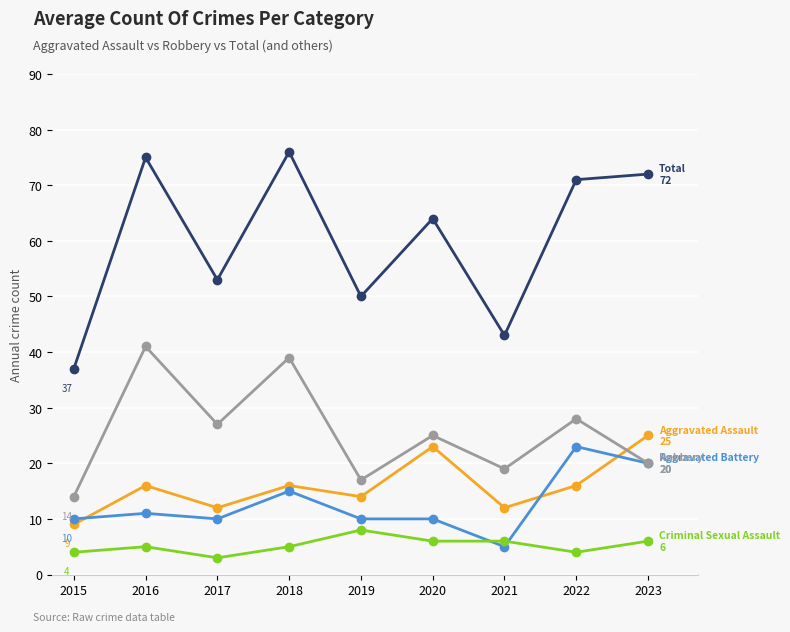

Which category has the highest value across all series?

2018